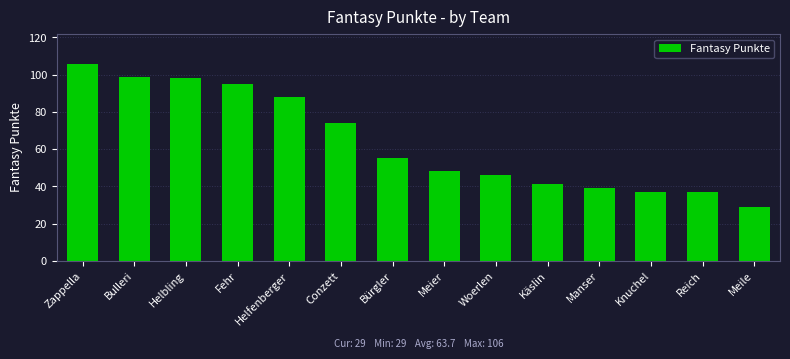

What is the label of the 6th bar from the right?

Woerlen